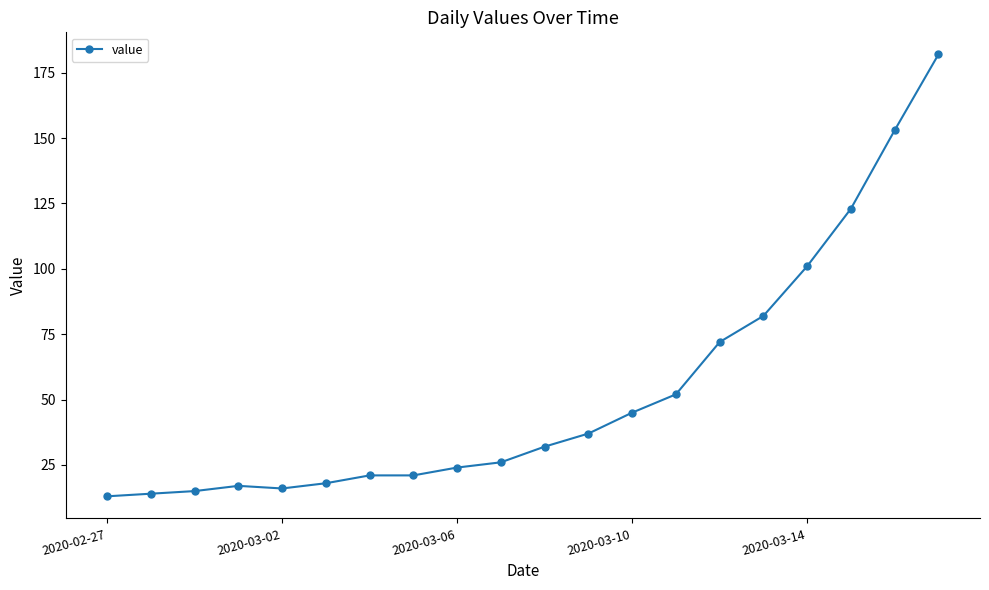

What is the greatest value displayed?

182